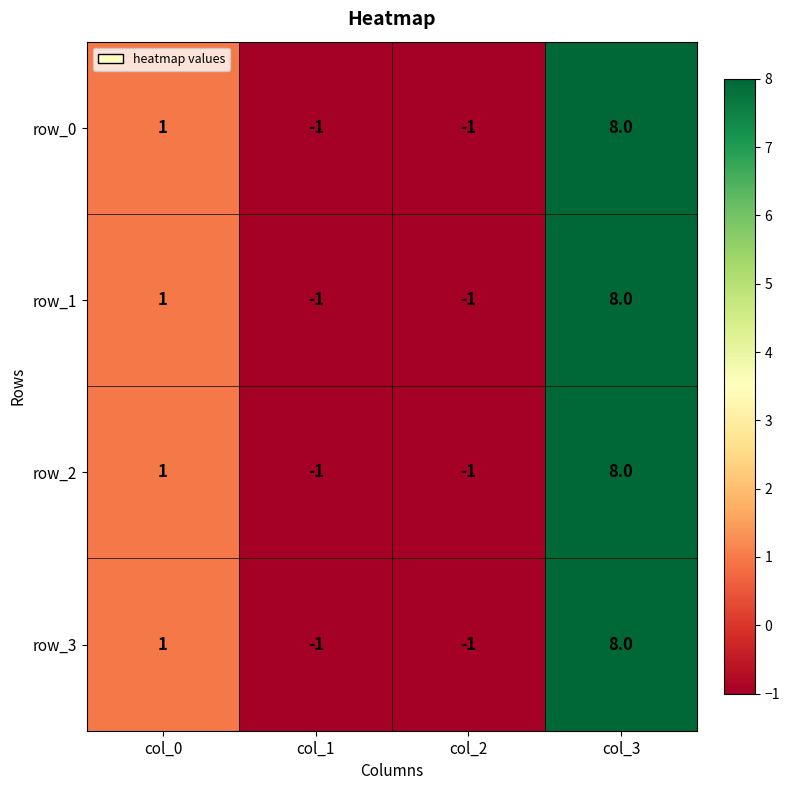

Reading left to right, list all the values displayed in this chart.

row_0: 1	-1	-1	8
row_1: 1	-1	-1	8
row_2: 1	-1	-1	8
row_3: 1	-1	-1	8